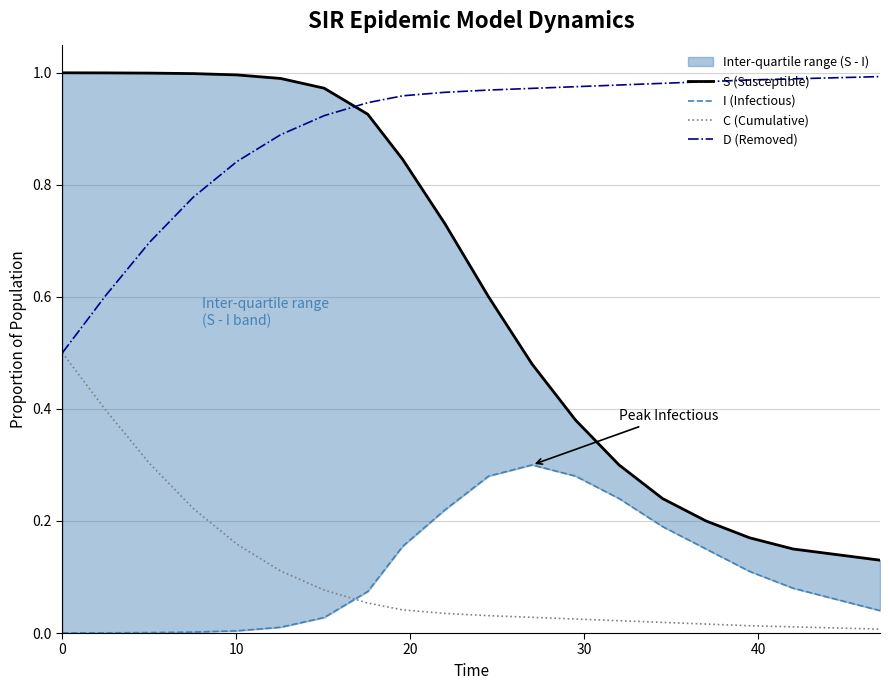

After their last crossing, which series has the higher values: D (Removed) or S (Susceptible)?

D (Removed)